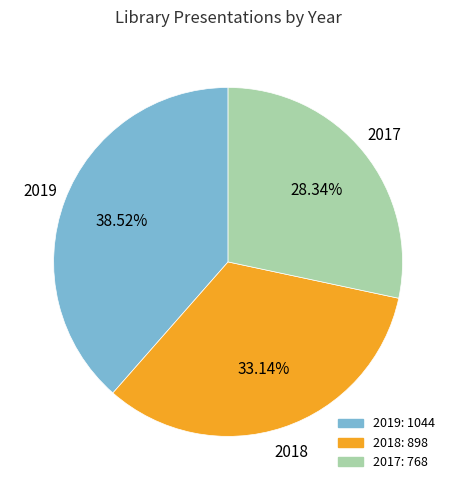

How many slices are in this pie chart?

3